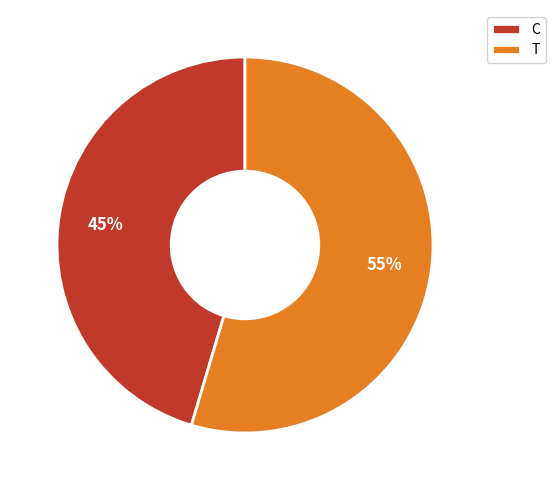

What percentage is the C slice, to the nearest percent?

45%